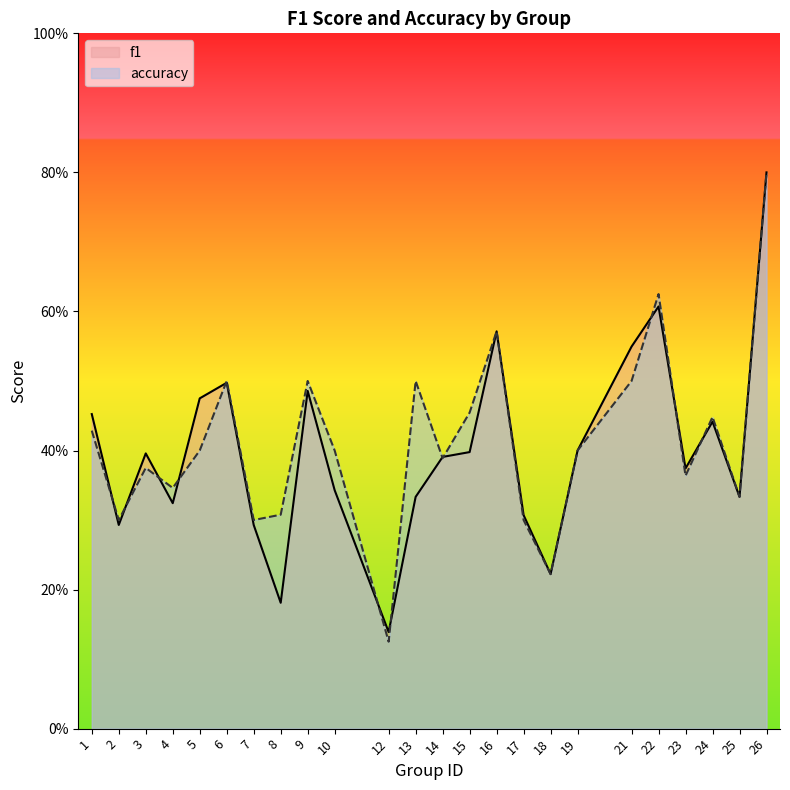

What is the lowest value of the accuracy series?

0.1